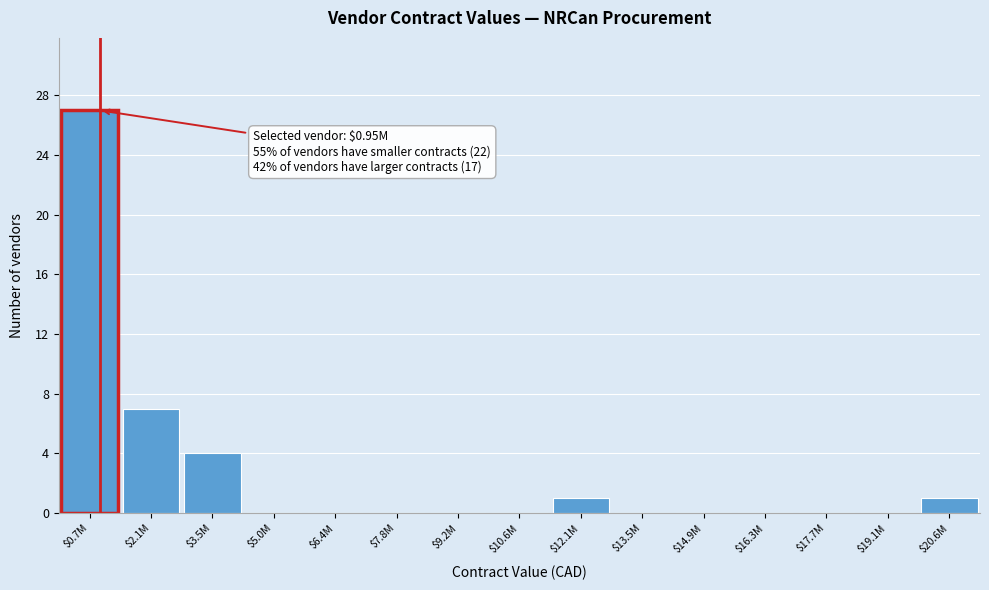

The value at $16.3M is 0. True or false?

True